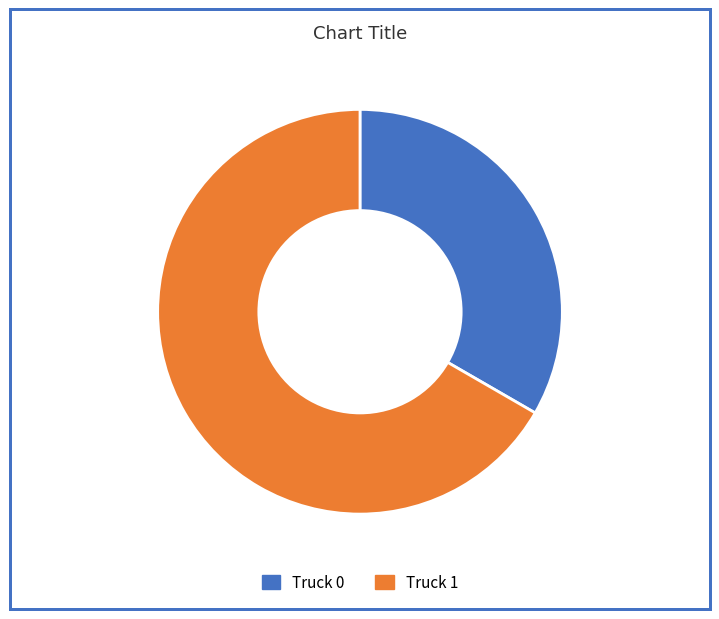

What is the ratio of the value at Truck 0 to the value at Truck 1?

0.5